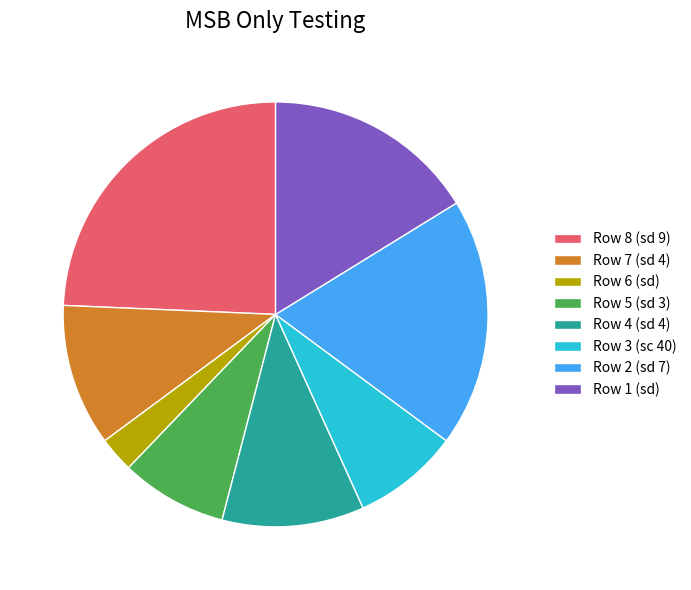

Count the number of slices in the pie.

8